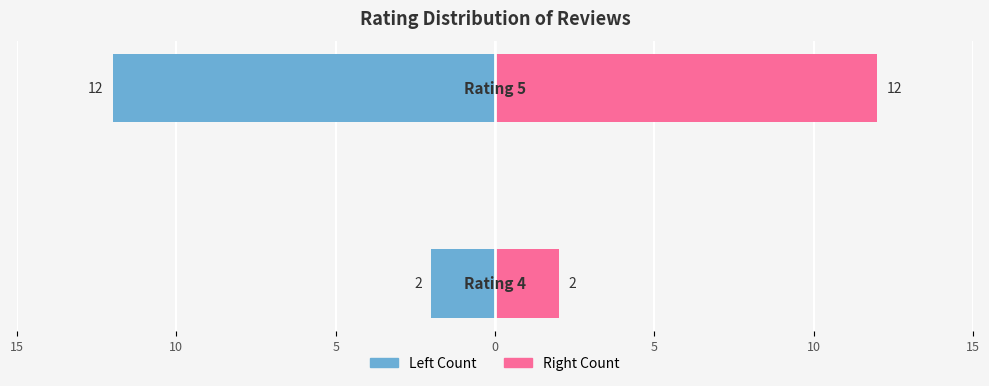

Which series has the largest total across all categories?

Count (right)